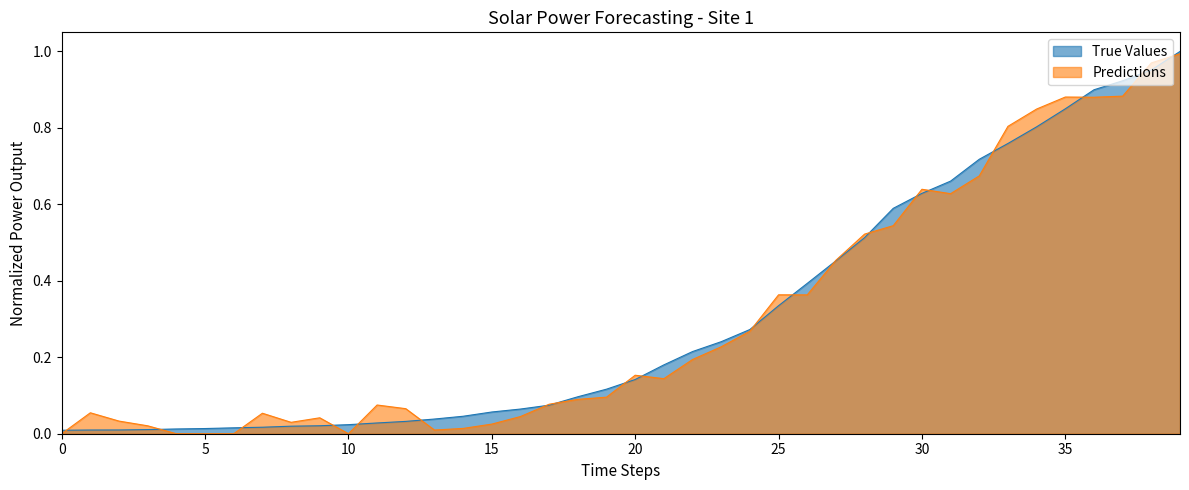

The value at 2020-03-05 is 0.0. True or false?

True